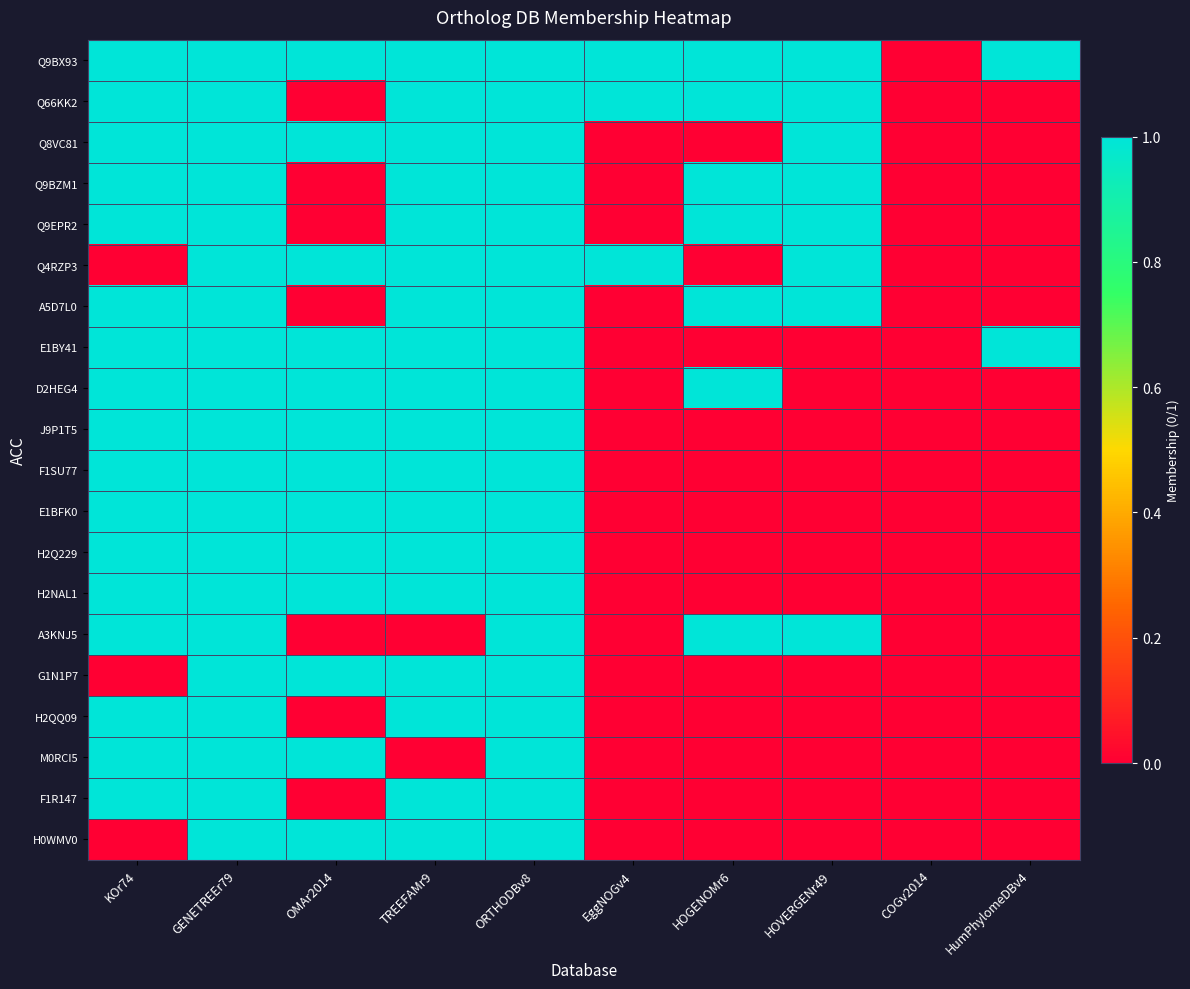

Reading left to right, extract all data points from this chart.

Q9BX93: KOr74=1	GENETREEr79=1	OMAr2014=1	TREEFAMr9=1	ORTHODBv8=1	EggNOGv4=1	HOGENOMr6=1	HOVERGENr49=1	COGv2014=0	HumPhylomeDBv4=1
Q66KK2: KOr74=1	GENETREEr79=1	OMAr2014=0	TREEFAMr9=1	ORTHODBv8=1	EggNOGv4=1	HOGENOMr6=1	HOVERGENr49=1	COGv2014=0	HumPhylomeDBv4=0
Q8VC81: KOr74=1	GENETREEr79=1	OMAr2014=1	TREEFAMr9=1	ORTHODBv8=1	EggNOGv4=0	HOGENOMr6=0	HOVERGENr49=1	COGv2014=0	HumPhylomeDBv4=0
Q9BZM1: KOr74=1	GENETREEr79=1	OMAr2014=0	TREEFAMr9=1	ORTHODBv8=1	EggNOGv4=0	HOGENOMr6=1	HOVERGENr49=1	COGv2014=0	HumPhylomeDBv4=0
Q9EPR2: KOr74=1	GENETREEr79=1	OMAr2014=0	TREEFAMr9=1	ORTHODBv8=1	EggNOGv4=0	HOGENOMr6=1	HOVERGENr49=1	COGv2014=0	HumPhylomeDBv4=0
Q4RZP3: KOr74=0	GENETREEr79=1	OMAr2014=1	TREEFAMr9=1	ORTHODBv8=1	EggNOGv4=1	HOGENOMr6=0	HOVERGENr49=1	COGv2014=0	HumPhylomeDBv4=0
A5D7L0: KOr74=1	GENETREEr79=1	OMAr2014=0	TREEFAMr9=1	ORTHODBv8=1	EggNOGv4=0	HOGENOMr6=1	HOVERGENr49=1	COGv2014=0	HumPhylomeDBv4=0
E1BY41: KOr74=1	GENETREEr79=1	OMAr2014=1	TREEFAMr9=1	ORTHODBv8=1	EggNOGv4=0	HOGENOMr6=0	HOVERGENr49=0	COGv2014=0	HumPhylomeDBv4=1
D2HEG4: KOr74=1	GENETREEr79=1	OMAr2014=1	TREEFAMr9=1	ORTHODBv8=1	EggNOGv4=0	HOGENOMr6=1	HOVERGENr49=0	COGv2014=0	HumPhylomeDBv4=0
J9P1T5: KOr74=1	GENETREEr79=1	OMAr2014=1	TREEFAMr9=1	ORTHODBv8=1	EggNOGv4=0	HOGENOMr6=0	HOVERGENr49=0	COGv2014=0	HumPhylomeDBv4=0
F1SU77: KOr74=1	GENETREEr79=1	OMAr2014=1	TREEFAMr9=1	ORTHODBv8=1	EggNOGv4=0	HOGENOMr6=0	HOVERGENr49=0	COGv2014=0	HumPhylomeDBv4=0
E1BFK0: KOr74=1	GENETREEr79=1	OMAr2014=1	TREEFAMr9=1	ORTHODBv8=1	EggNOGv4=0	HOGENOMr6=0	HOVERGENr49=0	COGv2014=0	HumPhylomeDBv4=0
H2Q229: KOr74=1	GENETREEr79=1	OMAr2014=1	TREEFAMr9=1	ORTHODBv8=1	EggNOGv4=0	HOGENOMr6=0	HOVERGENr49=0	COGv2014=0	HumPhylomeDBv4=0
H2NAL1: KOr74=1	GENETREEr79=1	OMAr2014=1	TREEFAMr9=1	ORTHODBv8=1	EggNOGv4=0	HOGENOMr6=0	HOVERGENr49=0	COGv2014=0	HumPhylomeDBv4=0
A3KNJ5: KOr74=1	GENETREEr79=1	OMAr2014=0	TREEFAMr9=0	ORTHODBv8=1	EggNOGv4=0	HOGENOMr6=1	HOVERGENr49=1	COGv2014=0	HumPhylomeDBv4=0
G1N1P7: KOr74=0	GENETREEr79=1	OMAr2014=1	TREEFAMr9=1	ORTHODBv8=1	EggNOGv4=0	HOGENOMr6=0	HOVERGENr49=0	COGv2014=0	HumPhylomeDBv4=0
H2QQ09: KOr74=1	GENETREEr79=1	OMAr2014=0	TREEFAMr9=1	ORTHODBv8=1	EggNOGv4=0	HOGENOMr6=0	HOVERGENr49=0	COGv2014=0	HumPhylomeDBv4=0
M0RCI5: KOr74=1	GENETREEr79=1	OMAr2014=1	TREEFAMr9=0	ORTHODBv8=1	EggNOGv4=0	HOGENOMr6=0	HOVERGENr49=0	COGv2014=0	HumPhylomeDBv4=0
F1R147: KOr74=1	GENETREEr79=1	OMAr2014=0	TREEFAMr9=1	ORTHODBv8=1	EggNOGv4=0	HOGENOMr6=0	HOVERGENr49=0	COGv2014=0	HumPhylomeDBv4=0
H0WMV0: KOr74=0	GENETREEr79=1	OMAr2014=1	TREEFAMr9=1	ORTHODBv8=1	EggNOGv4=0	HOGENOMr6=0	HOVERGENr49=0	COGv2014=0	HumPhylomeDBv4=0